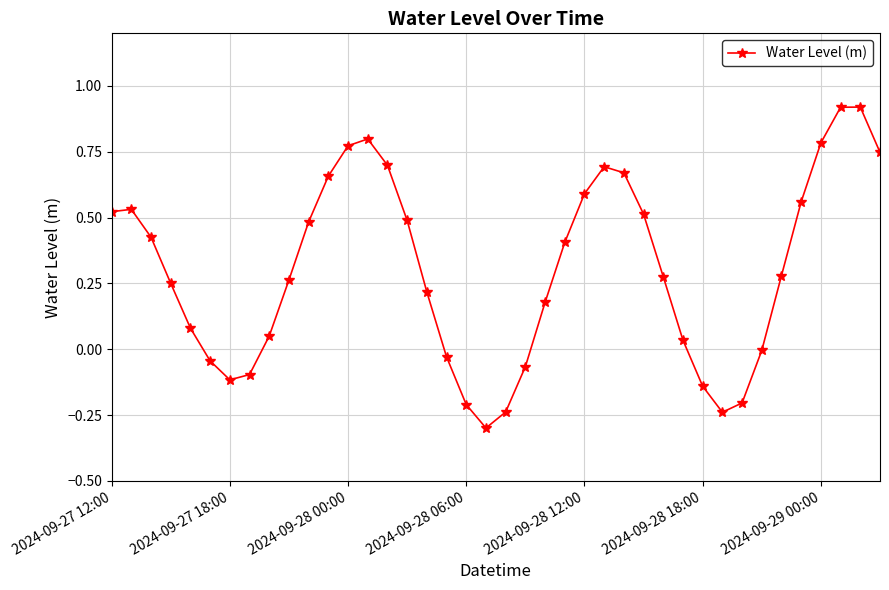

What is the value of the 20th point from the left?

-0.3